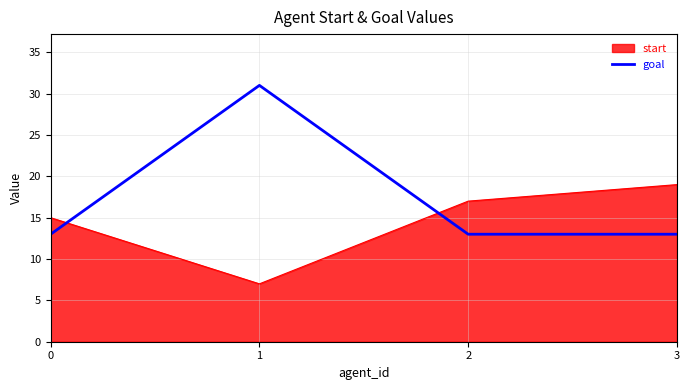

True or false: start has more than 1 interior local peaks.

False